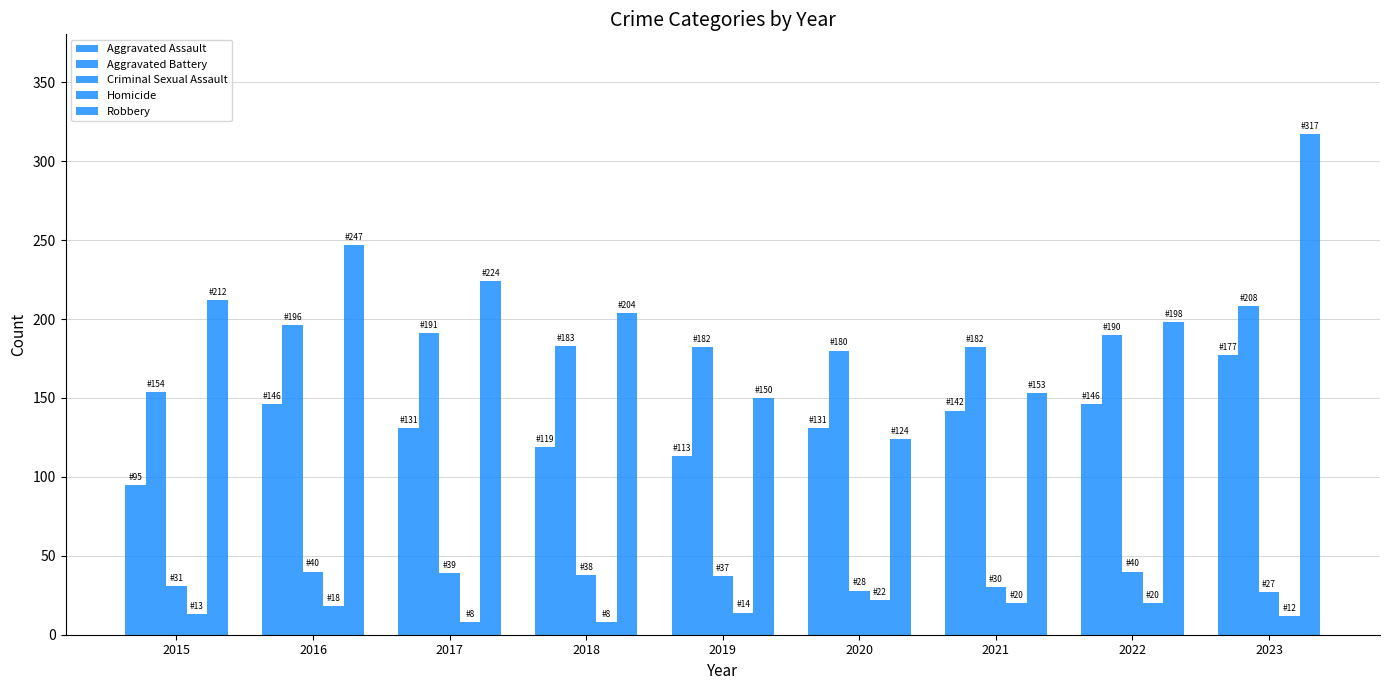

What is the value of the Criminal Sexual Assault bar at the 1st from the left?

31